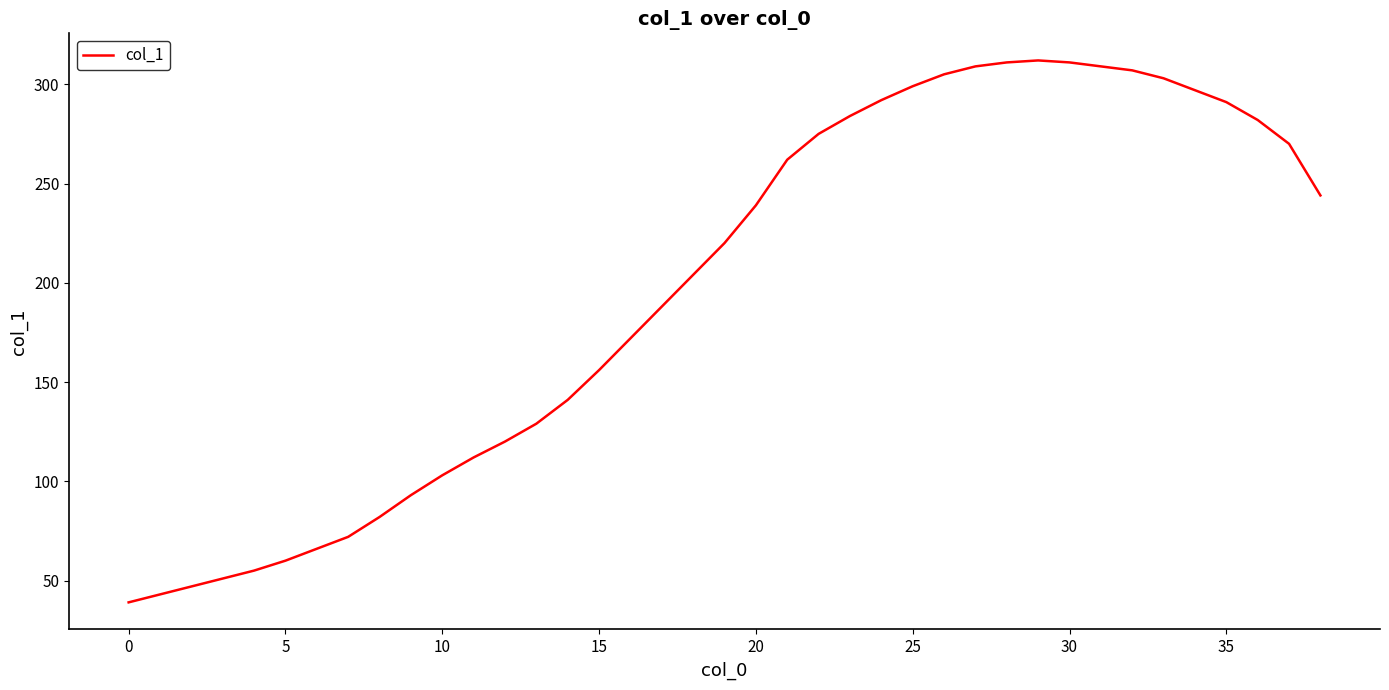

What is the greatest value displayed?

312